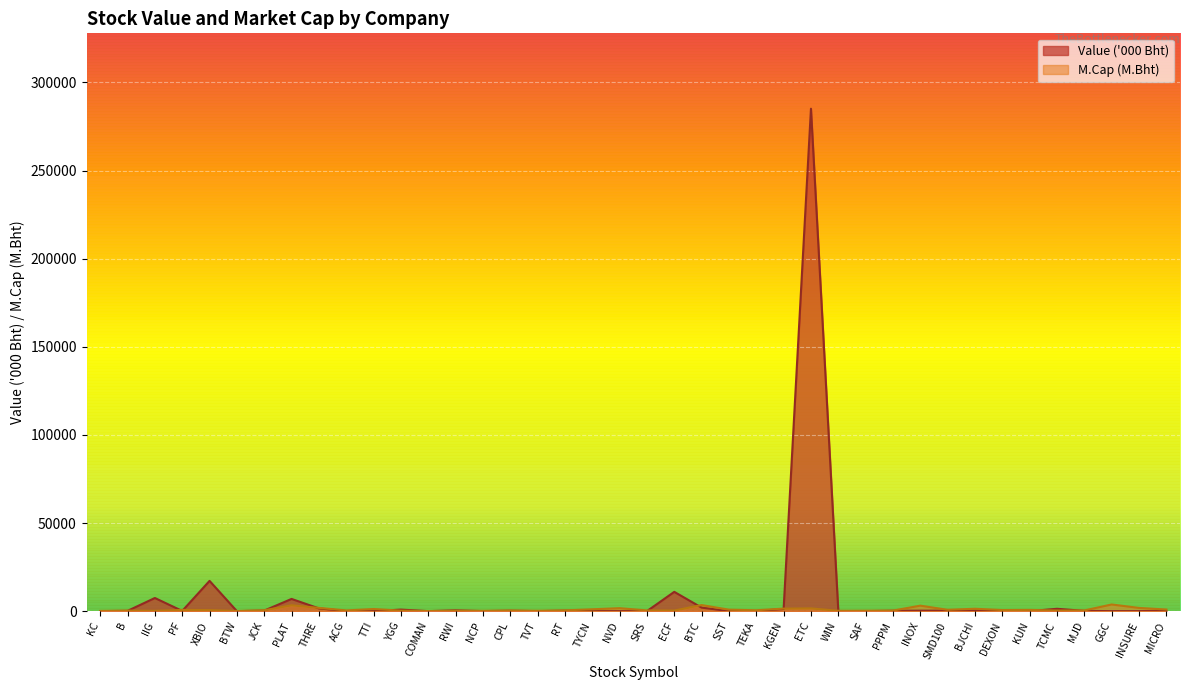

At which label does Value ('000 Bht) first exceed 160?

B